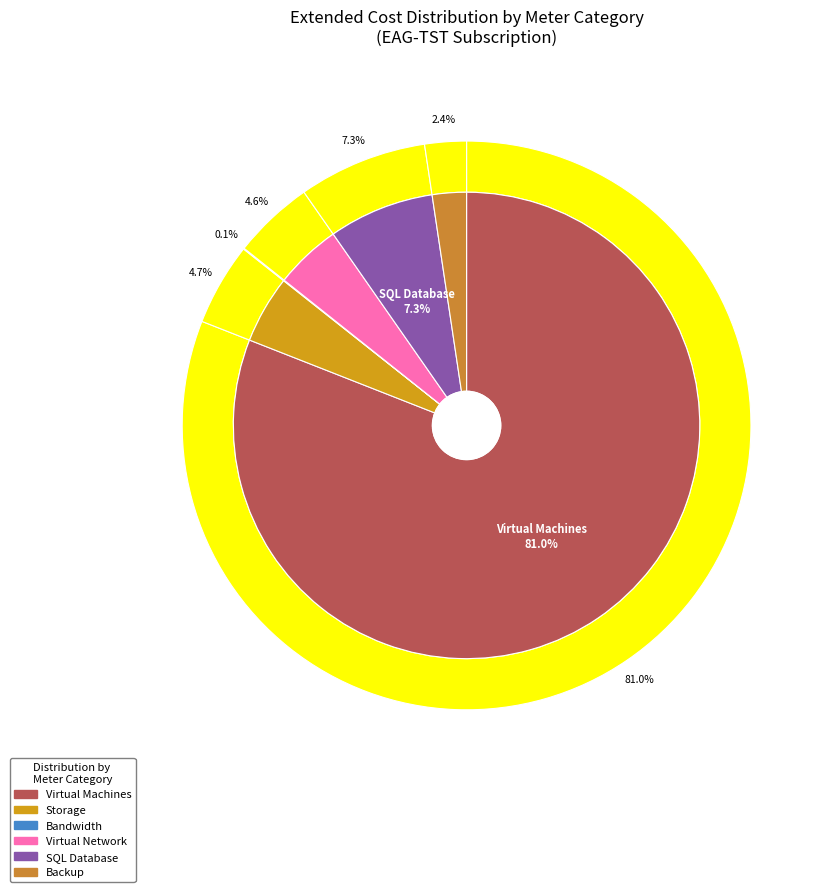

Between Virtual Machines and Backup, which is larger?

Virtual Machines